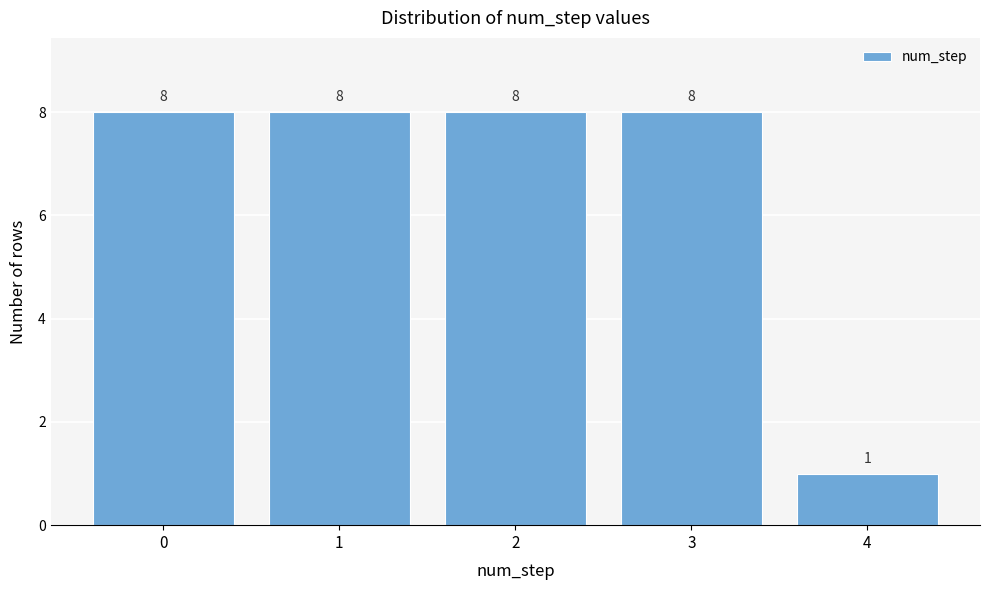

Reading left to right, what are all the values shown in this chart?

0=8	1=8	2=8	3=8	4=1